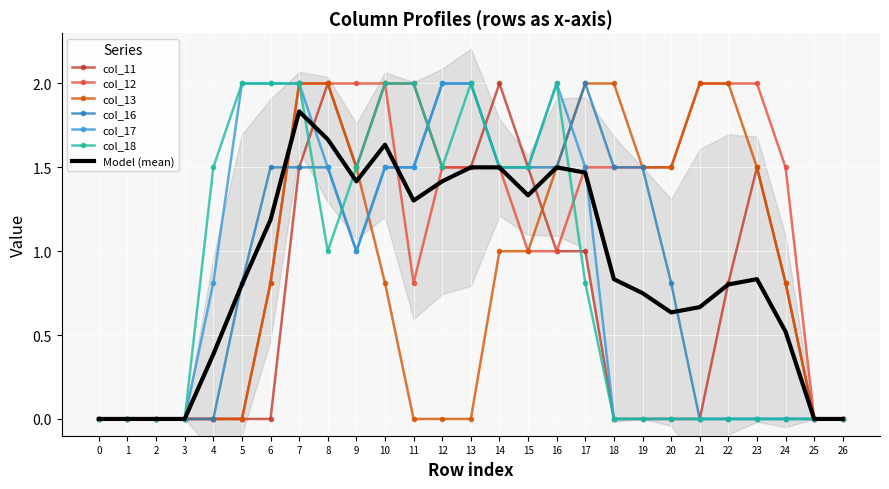

Reading right to left, list all the values displayed in this chart.

col_11: 26=0.0	25=0.0	24=0.8	23=1.5	22=0.8	21=0.0	20=0.0	19=0.0	18=0.0	17=1.0	16=1.0	15=1.5	14=2.0	13=1.5	12=1.5	11=2.0	10=2.0	9=1.5	8=2.0	7=1.5	6=0.0	5=0.0	4=0.0	3=0.0	2=0.0	1=0.0	0=0.0
col_12: 26=0.0	25=0.0	24=1.5	23=2.0	22=2.0	21=2.0	20=1.5	19=1.5	18=1.5	17=1.5	16=1.0	15=1.0	14=1.5	13=1.5	12=1.5	11=0.8	10=2.0	9=2.0	8=2.0	7=2.0	6=0.8	5=0.0	4=0.0	3=0.0	2=0.0	1=0.0	0=0.0
col_13: 26=0.0	25=0.0	24=0.8	23=1.5	22=2.0	21=2.0	20=1.5	19=1.5	18=2.0	17=2.0	16=1.5	15=1.0	14=1.0	13=0.0	12=0.0	11=0.0	10=0.8	9=1.5	8=2.0	7=2.0	6=0.8	5=0.0	4=0.0	3=0.0	2=0.0	1=0.0	0=0.0
col_16: 26=0.0	25=0.0	24=0.0	23=0.0	22=0.0	21=0.0	20=0.8	19=1.5	18=1.5	17=2.0	16=1.5	15=1.5	14=1.5	13=2.0	12=2.0	11=1.5	10=1.5	9=1.0	8=1.5	7=1.5	6=1.5	5=0.8	4=0.0	3=0.0	2=0.0	1=0.0	0=0.0
col_17: 26=0.0	25=0.0	24=0.0	23=0.0	22=0.0	21=0.0	20=0.0	19=0.0	18=0.0	17=1.5	16=2.0	15=1.5	14=1.5	13=2.0	12=2.0	11=1.5	10=1.5	9=1.0	8=1.5	7=2.0	6=2.0	5=2.0	4=0.8	3=0.0	2=0.0	1=0.0	0=0.0
col_18: 26=0.0	25=0.0	24=0.0	23=0.0	22=0.0	21=0.0	20=0.0	19=0.0	18=0.0	17=0.8	16=2.0	15=1.5	14=1.5	13=2.0	12=1.5	11=2.0	10=2.0	9=1.5	8=1.0	7=2.0	6=2.0	5=2.0	4=1.5	3=0.0	2=0.0	1=0.0	0=0.0